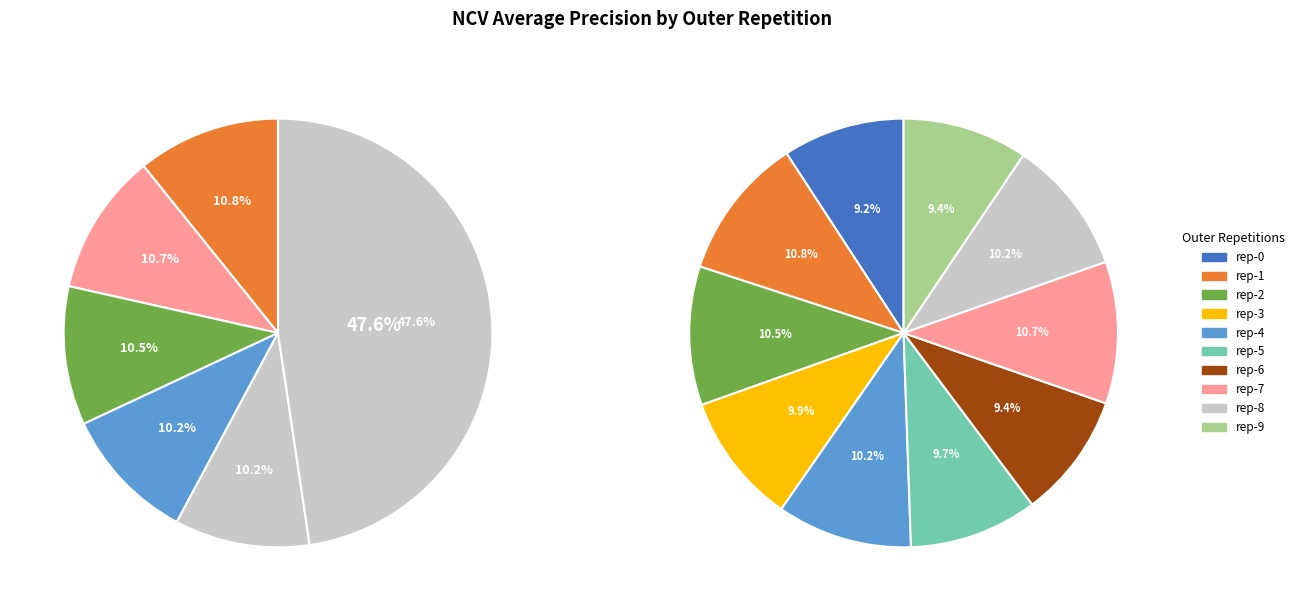

What is the total percentage of outer-repetition2 and outer-repetition0?

19.7%